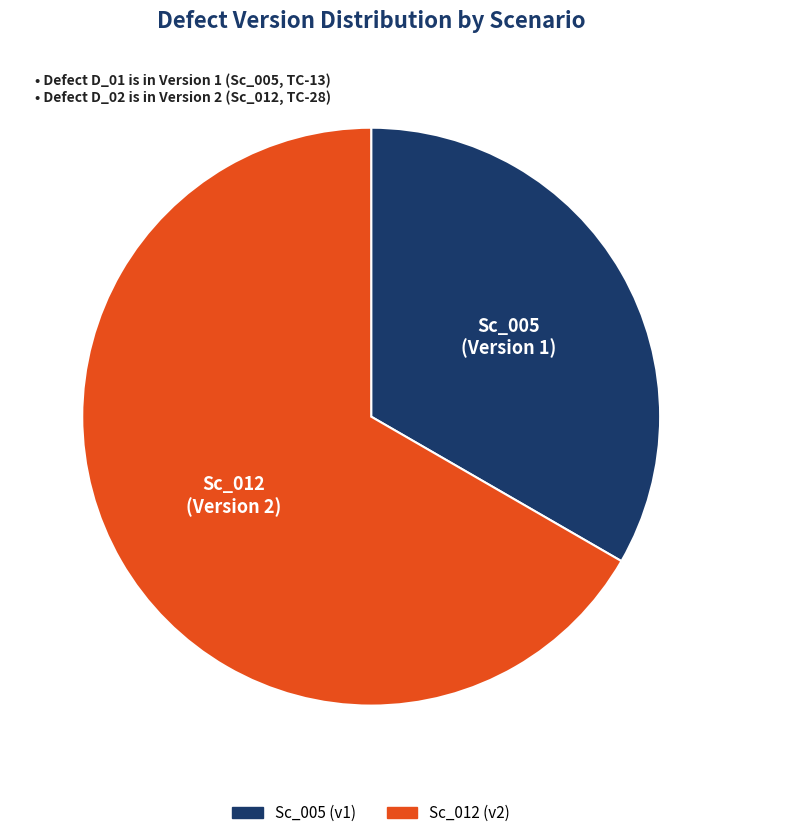

What is the ratio of the value at Sc_005 to the value at Sc_012?

0.5